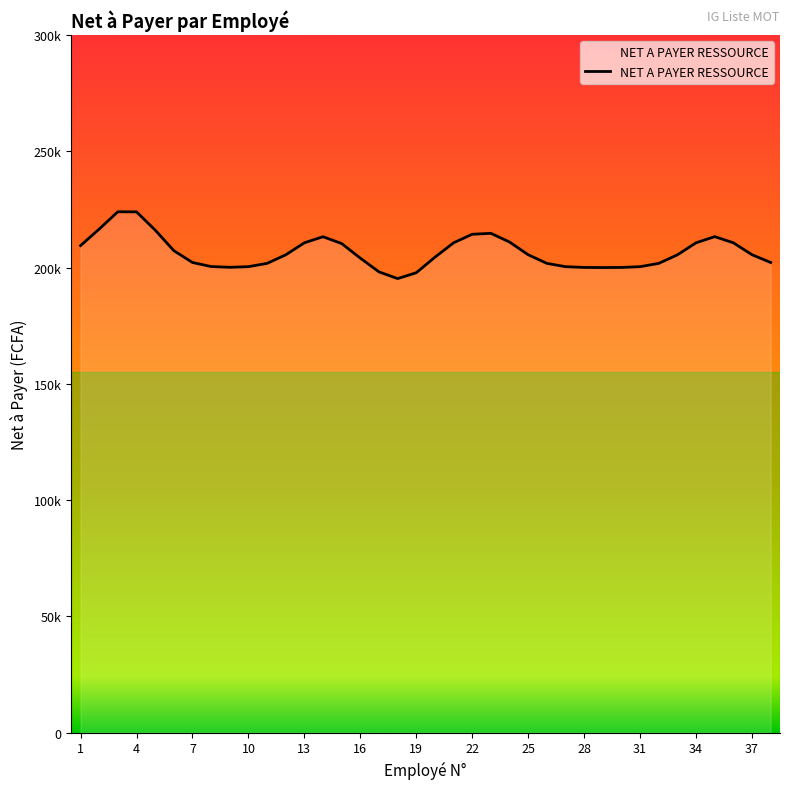

Is this an area chart (filled region under the line)?

Yes